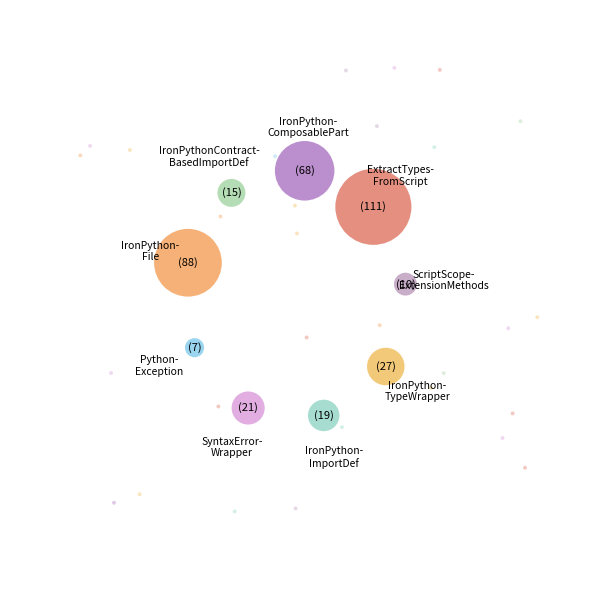

Count the number of slices in the pie.

9